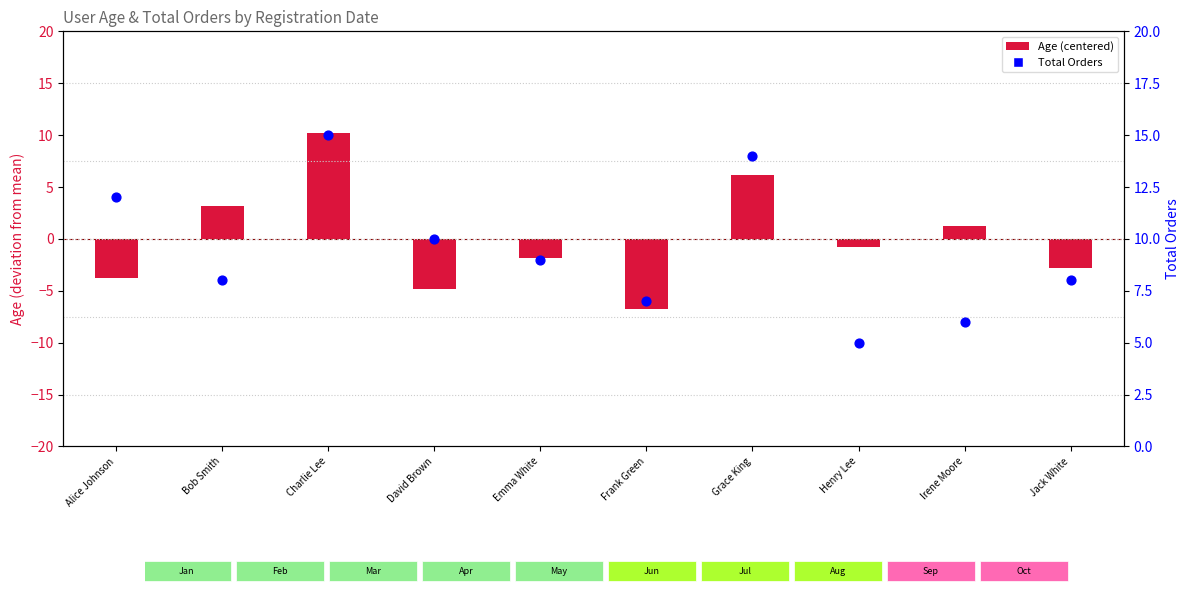

At how many categories does at least one series exceed 1?

10